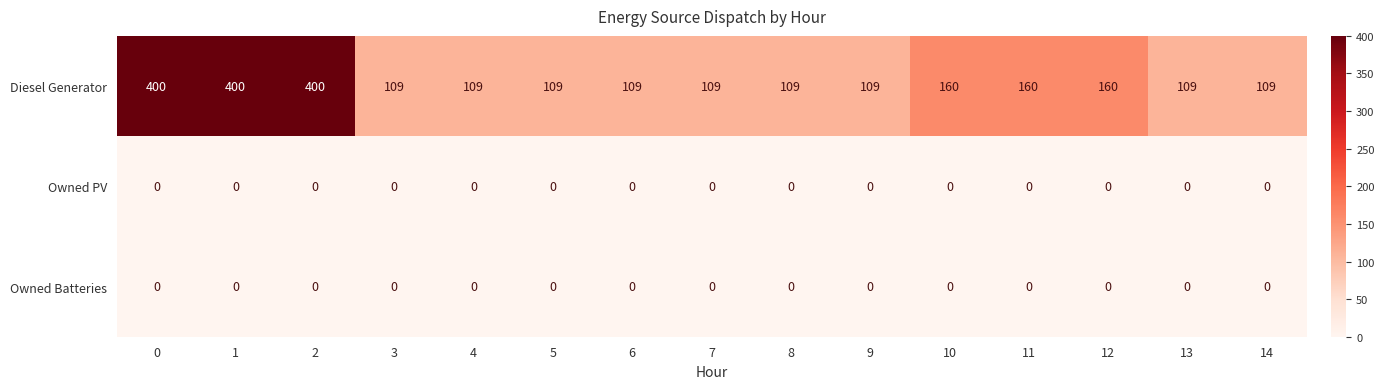

What is the sum of the Diesel Generator values at 6 and 11?

269